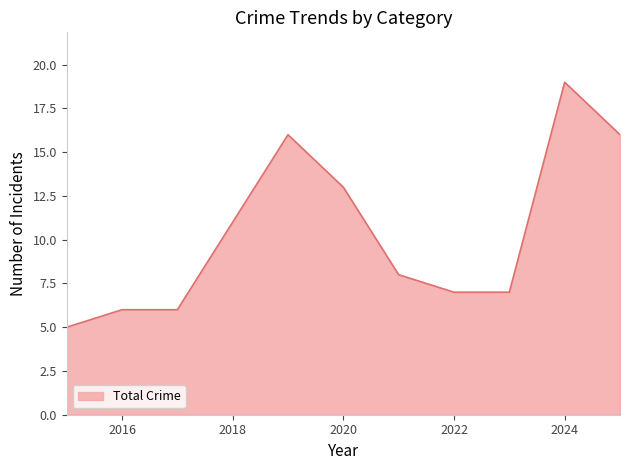

What is the difference between the maximum and minimum values?

14